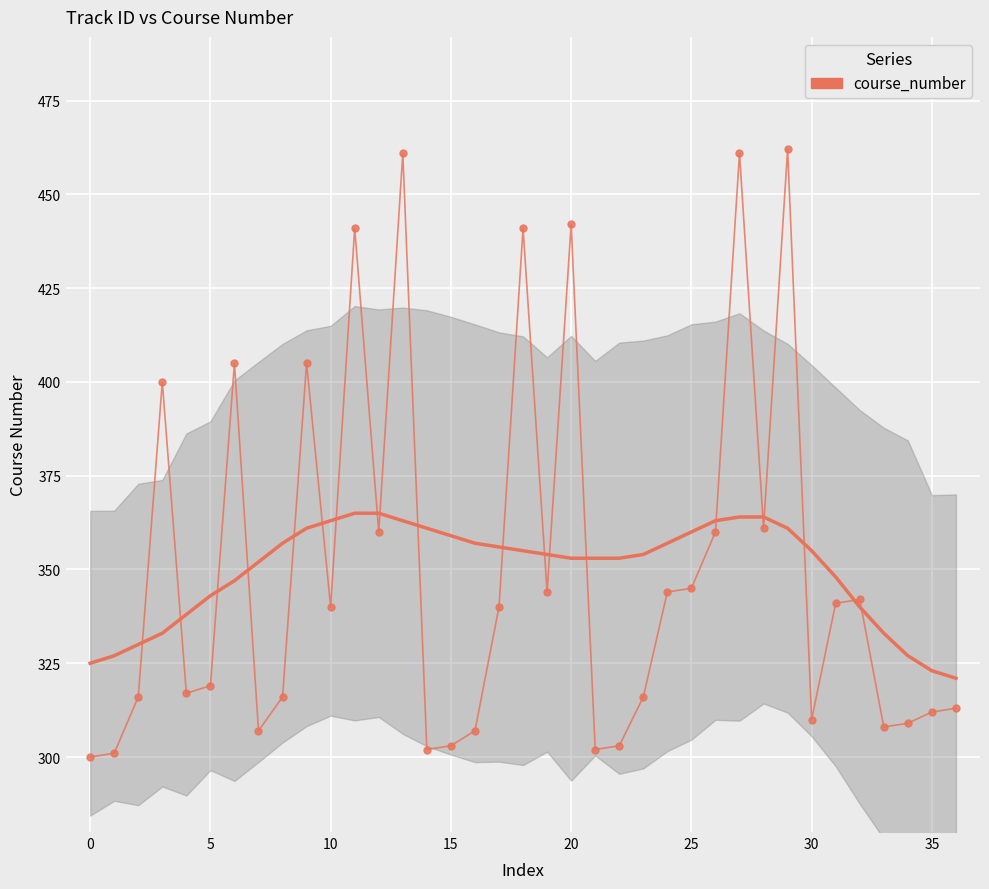

Reading left to right, extract all data points from this chart.

300	301	316	400	317	319	405	307	316	405	340	441	360	461	302	303	307	340	441	344	442	302	303	316	344	345	360	461	361	462	310	341	342	308	309	312	313